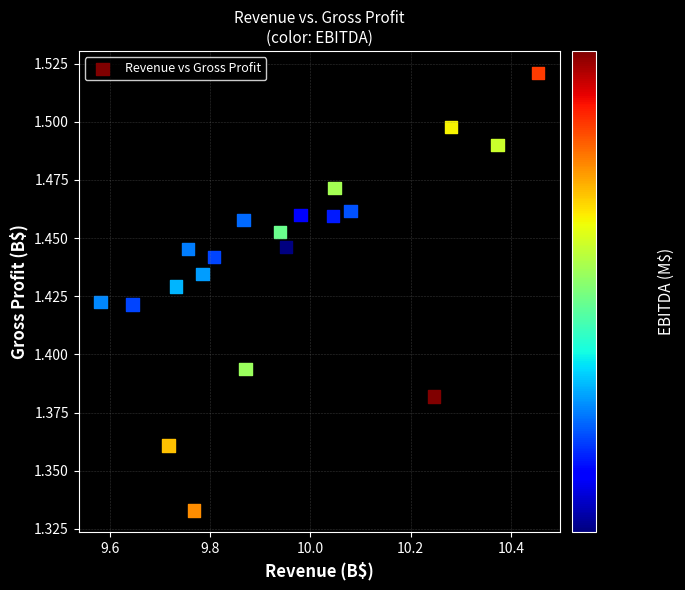

What is the range of X values (max minus min)?

0.9